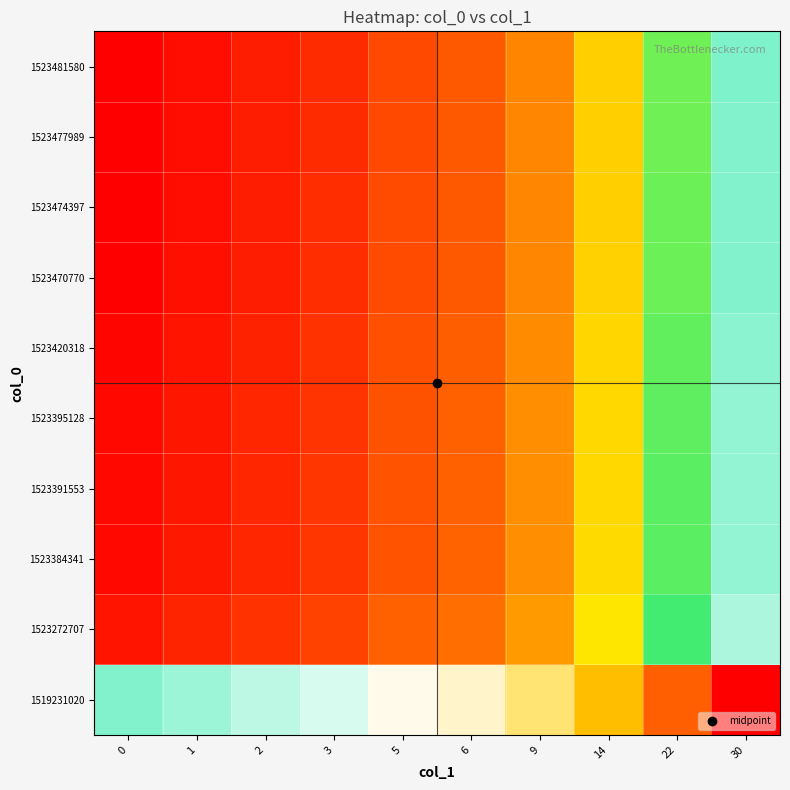

Reading left to right, transcribe all the data shown in this chart.

1519231020: 0=0.0	1=-0.0	2=-0.1	3=-0.1	5=-0.2	6=-0.2	9=-0.3	14=-0.5	22=-0.7	30=-1.0
1523272707: 0=1.0	1=0.9	2=0.9	3=0.9	5=0.8	6=0.8	9=0.7	14=0.5	22=0.2	30=-0.0
1523384341: 0=1.0	1=0.9	2=0.9	3=0.9	5=0.8	6=0.8	9=0.7	14=0.5	22=0.2	30=-0.0
1523391553: 0=1.0	1=0.9	2=0.9	3=0.9	5=0.8	6=0.8	9=0.7	14=0.5	22=0.2	30=-0.0
1523395128: 0=1.0	1=0.9	2=0.9	3=0.9	5=0.8	6=0.8	9=0.7	14=0.5	22=0.2	30=-0.0
1523420318: 0=1.0	1=1.0	2=0.9	3=0.9	5=0.8	6=0.8	9=0.7	14=0.5	22=0.3	30=-0.0
1523470770: 0=1.0	1=1.0	2=0.9	3=0.9	5=0.8	6=0.8	9=0.7	14=0.5	22=0.3	30=-0.0
1523474397: 0=1.0	1=1.0	2=0.9	3=0.9	5=0.8	6=0.8	9=0.7	14=0.5	22=0.3	30=-0.0
1523477989: 0=1.0	1=1.0	2=0.9	3=0.9	5=0.8	6=0.8	9=0.7	14=0.5	22=0.3	30=-0.0
1523481580: 0=1.0	1=1.0	2=0.9	3=0.9	5=0.8	6=0.8	9=0.7	14=0.5	22=0.3	30=0.0